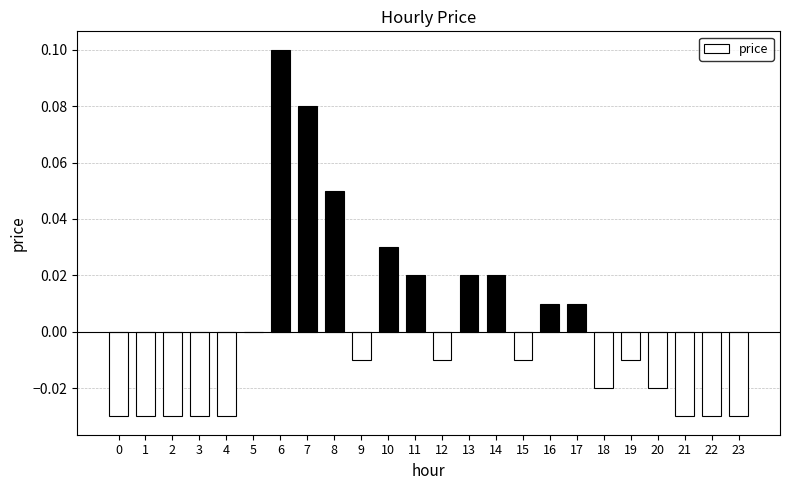

At which category does the chart reach its peak across all series?

6